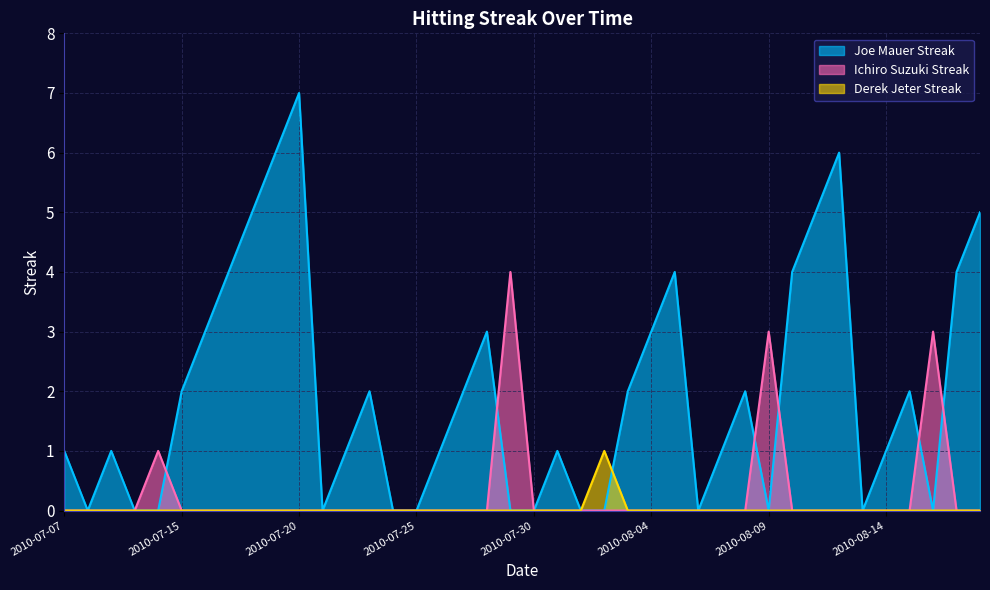

What is the difference between the Joe Mauer Streak values at 2010-07-31 and 2010-07-24?

1